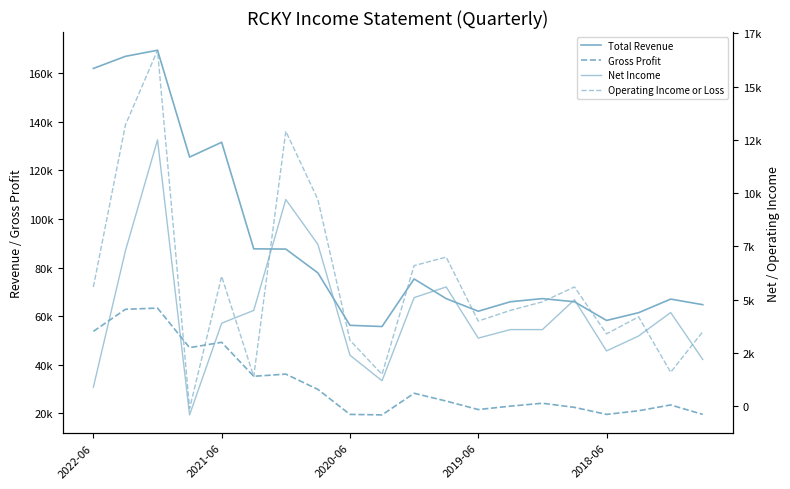

True or false: Gross Profit and Net Income intersect in this chart.

False